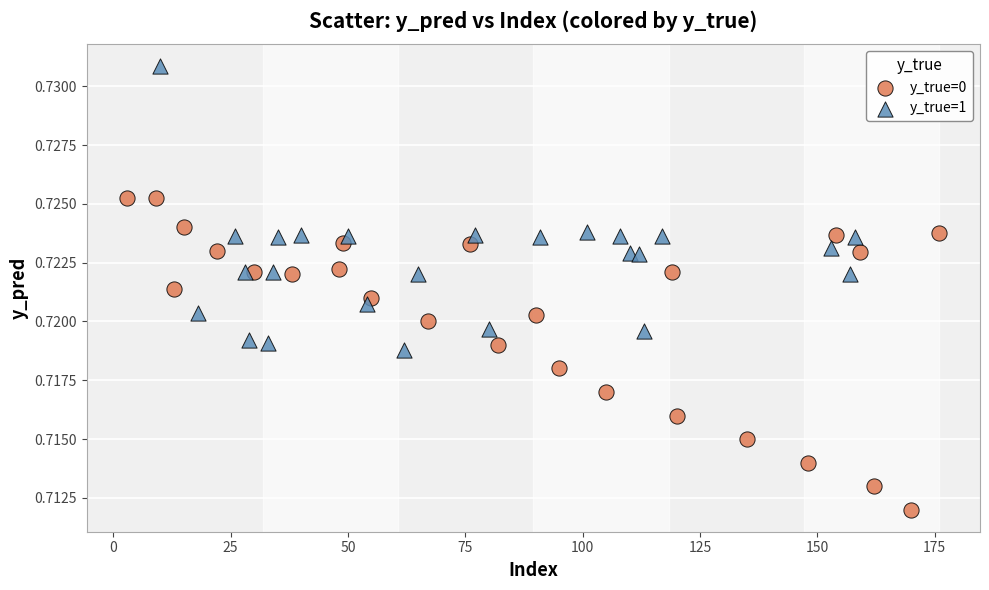

Which series contains the lowest Y value?

y_true=0